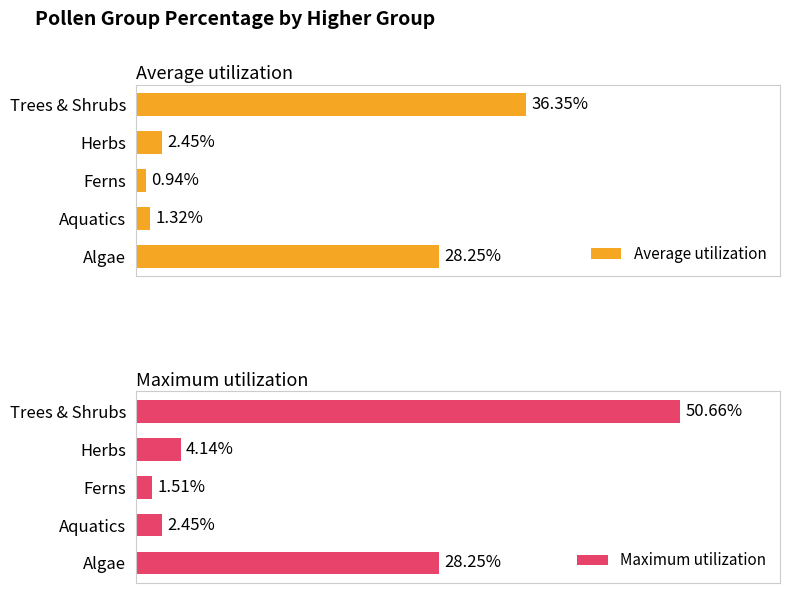

What is the difference between the second highest and second lowest values in the Maximum utilization series?

25.8